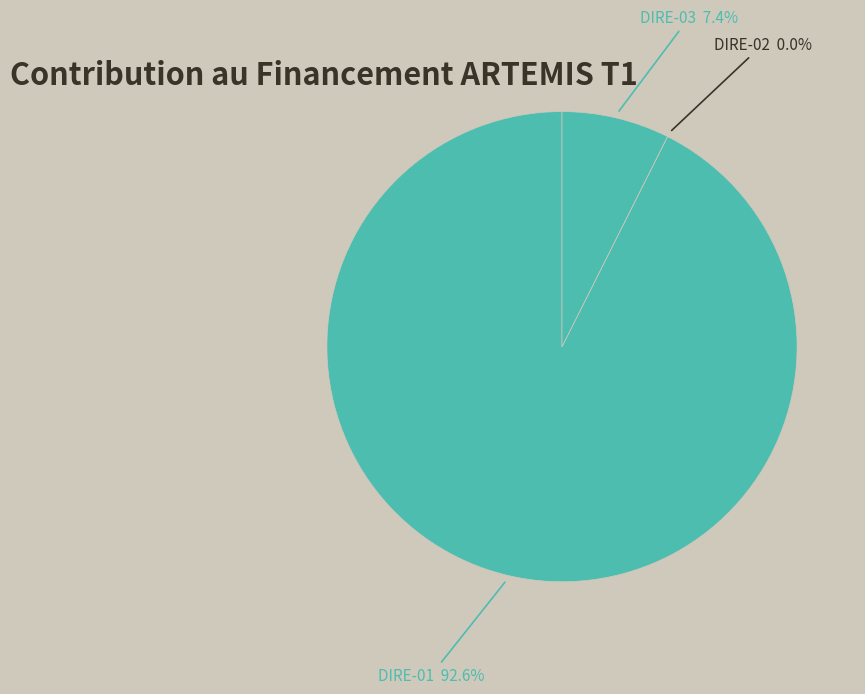

Which category has the biggest portion of the pie?

DIRE-01